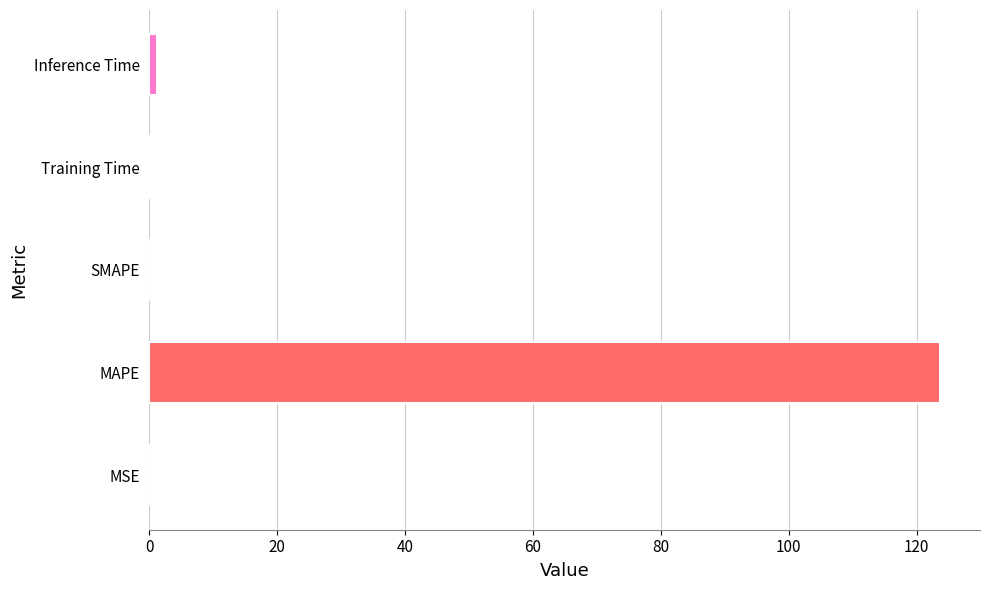

Is it true that the value at SMAPE is -77.5?

False